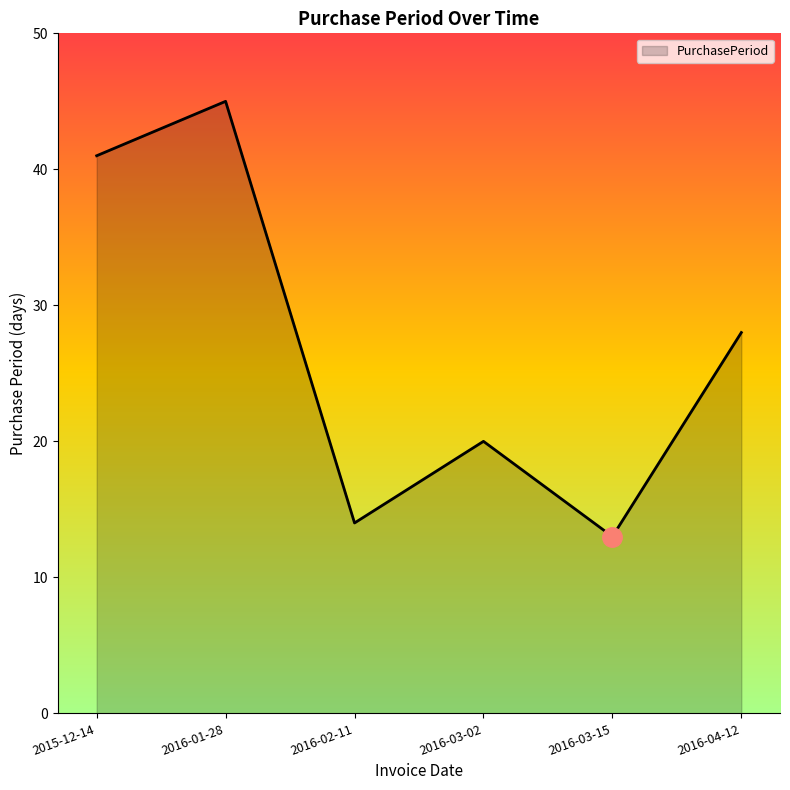

Count the number of data series in this chart.

1